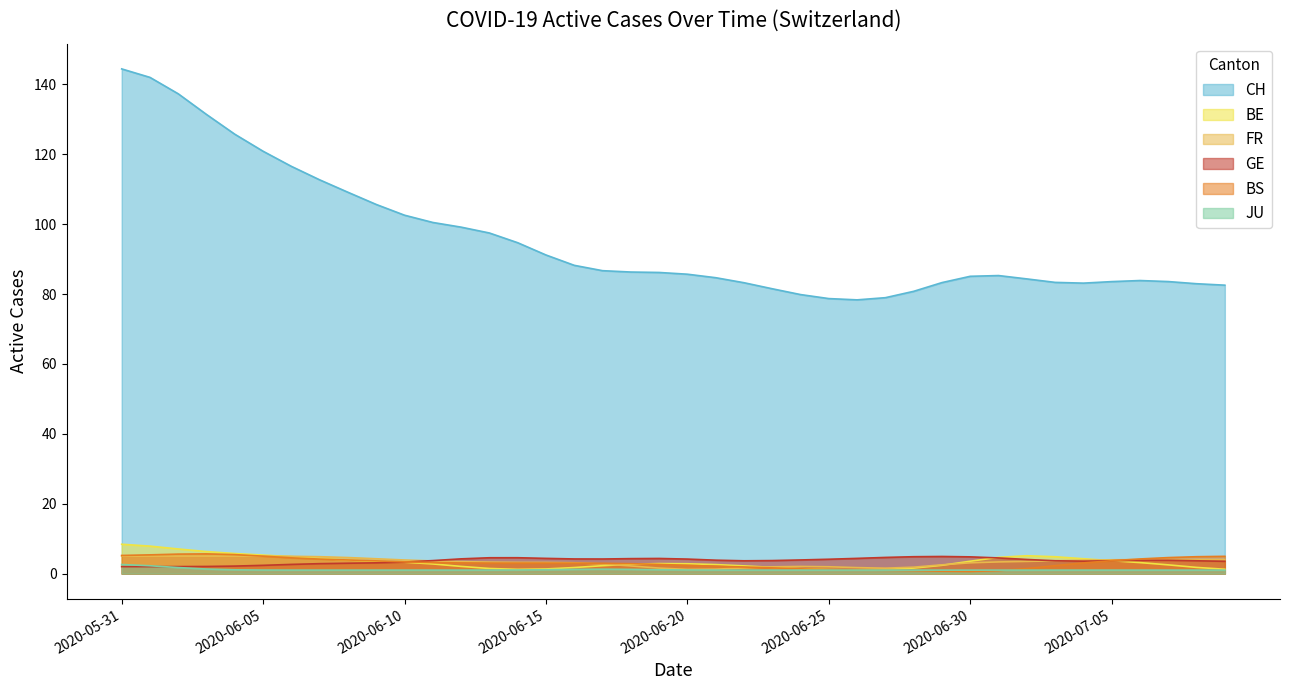

Which category has the highest value across all series?

2020-05-31